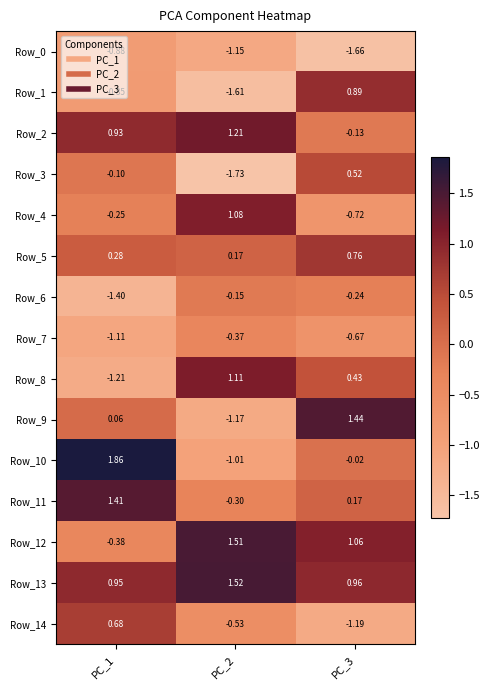

Is the value of Row_6 at PC_2 greater than the value of Row_1 at PC_2?

Yes